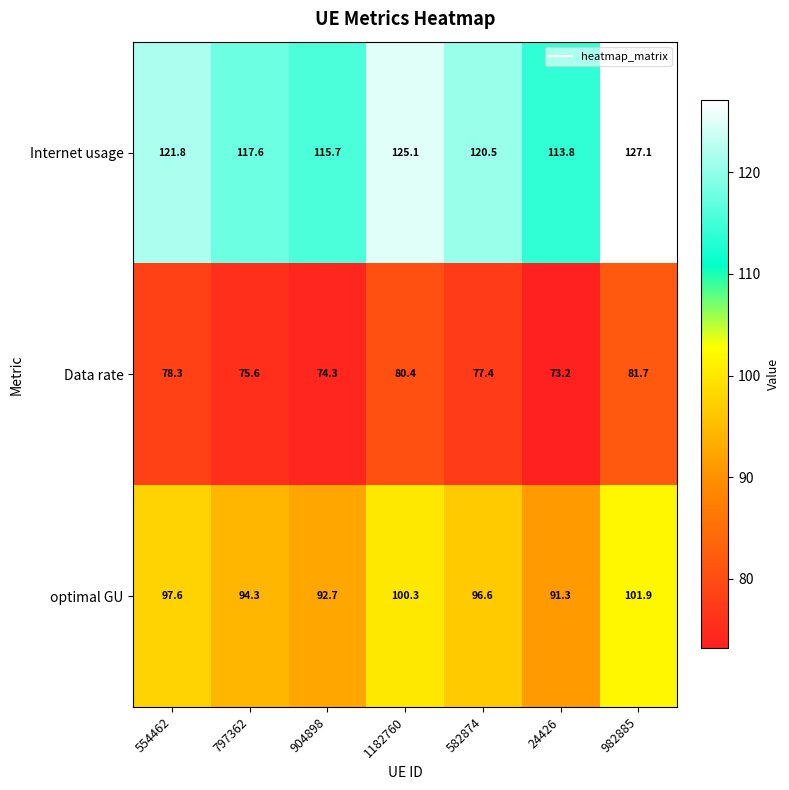

True or false: optimal GU has a value of 47.3 at 904898.

False